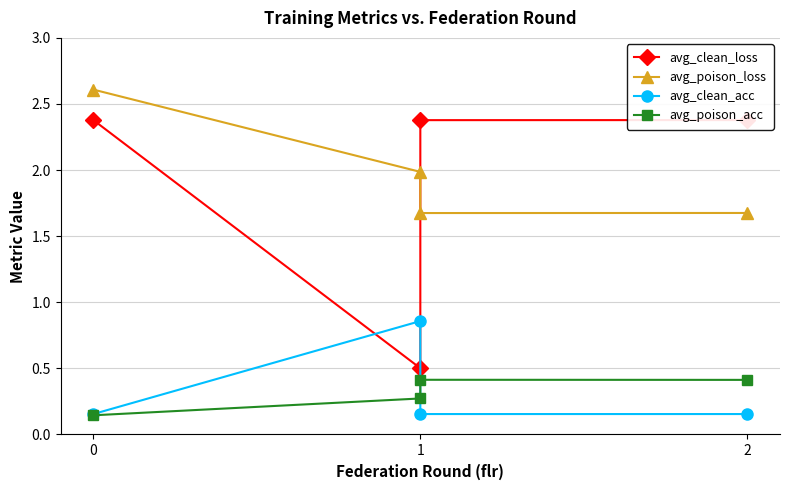

What is the difference between the maximum and minimum values in the avg_clean_acc series?

0.7